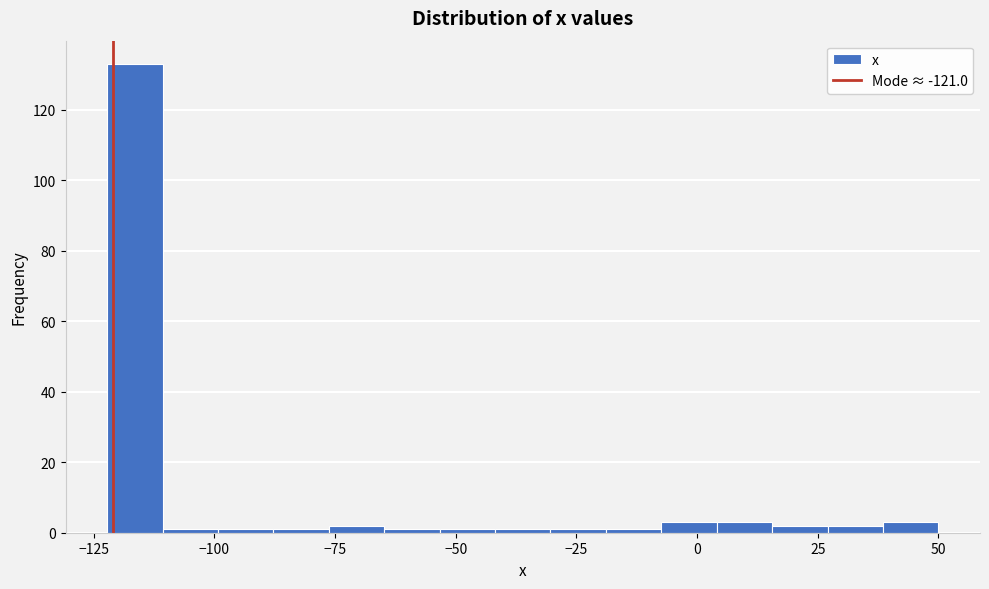

Around what value on the x-axis is the tallest bar? Give the approximate position of its centre, as read against the axis.

-115